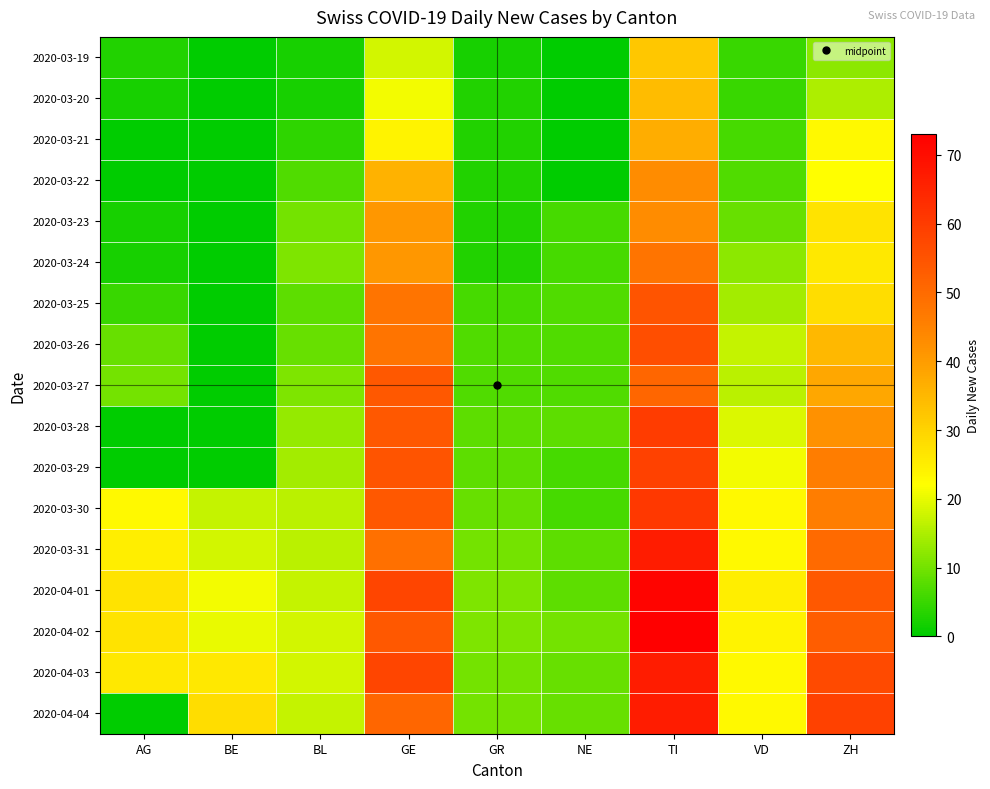

What is the difference between the highest and lowest values at ZH?

47